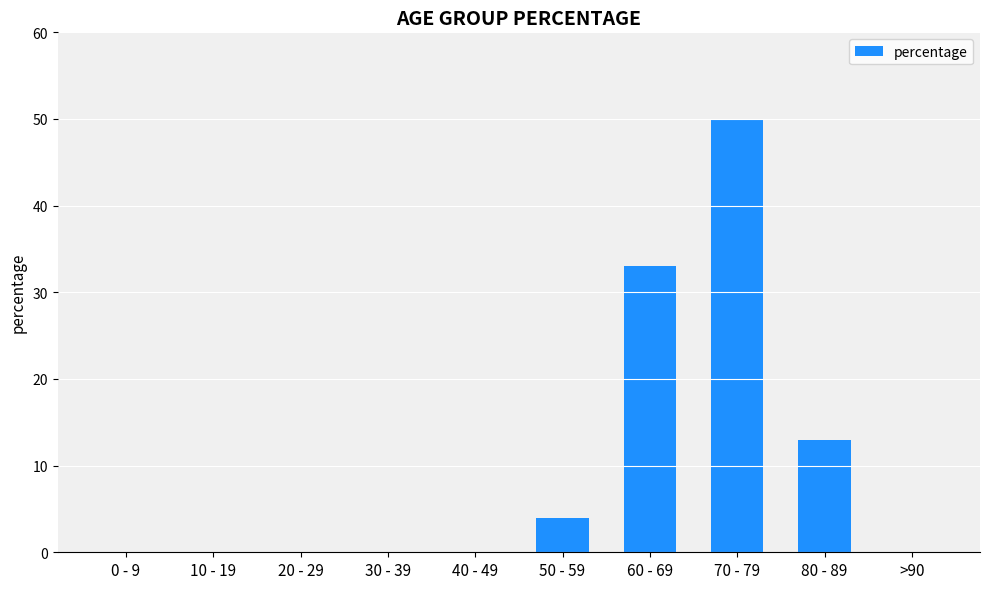

Which category has the highest value across all series?

70 - 79